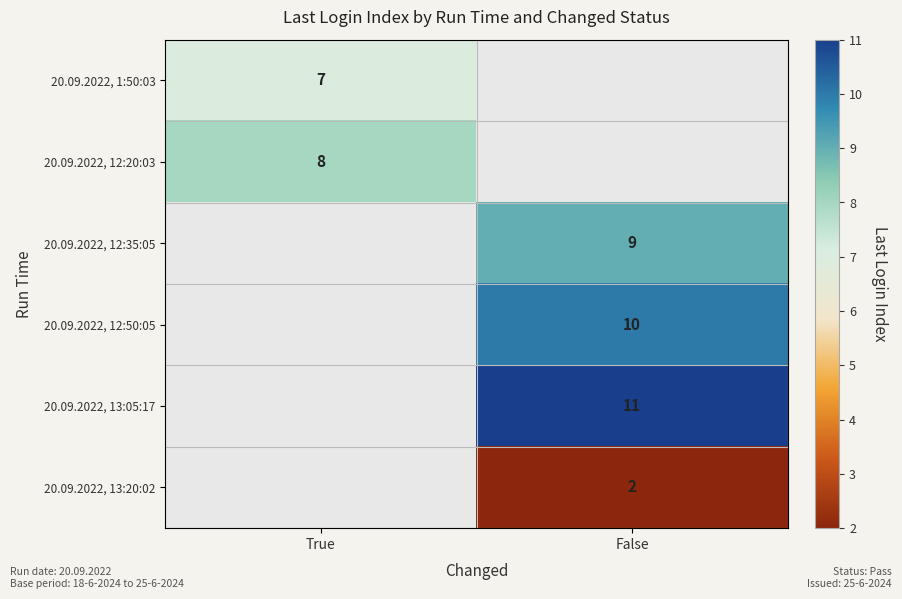

How many series are shown in this chart?

6